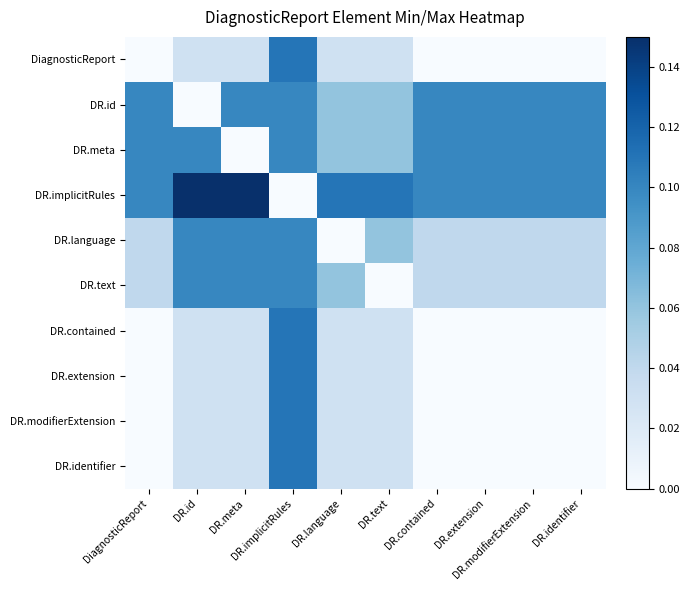

At how many categories does at least one series exceed 0?

10